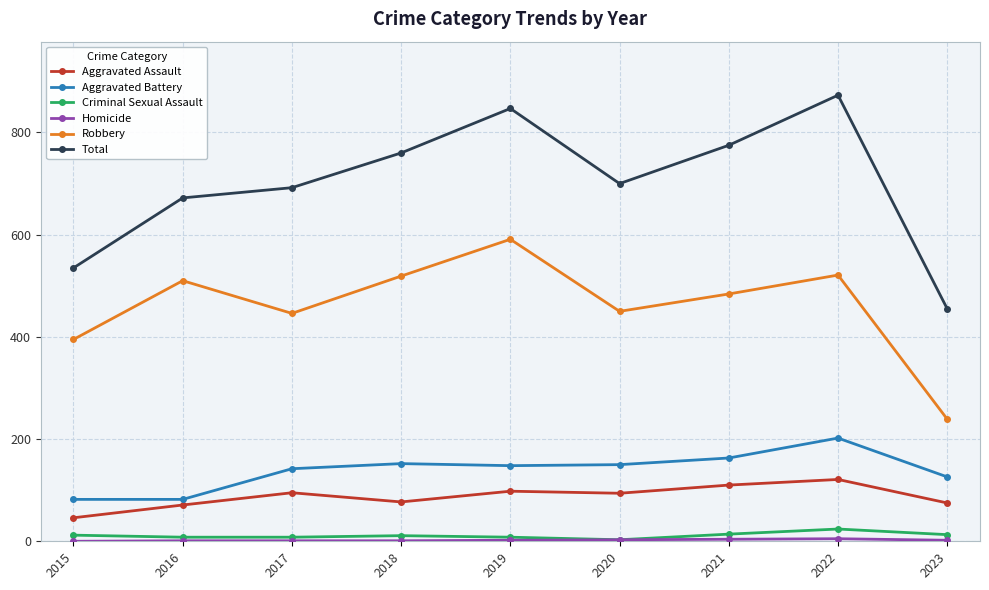

True or false: Robbery and Aggravated Assault intersect in this chart.

False